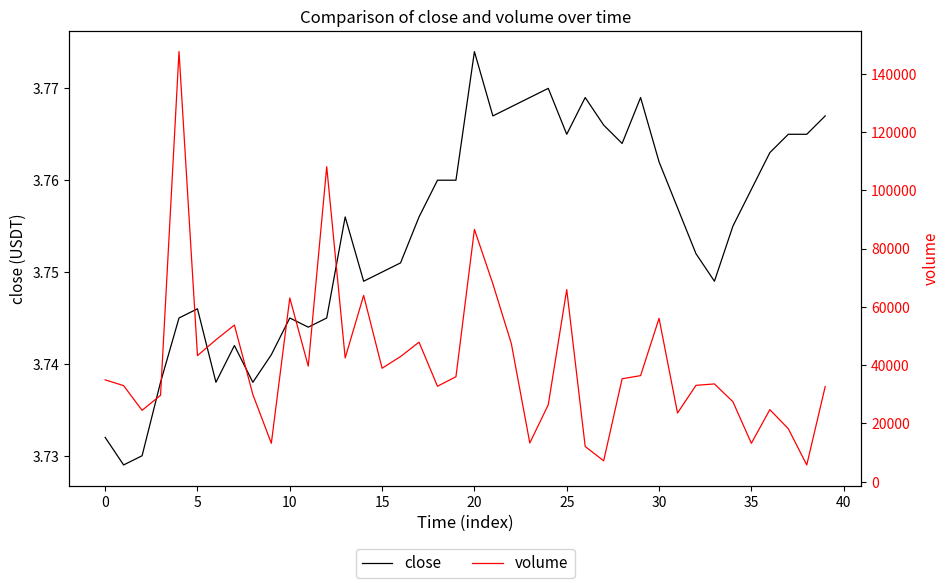

What is the difference between the highest and lowest values at 19?

36012.3